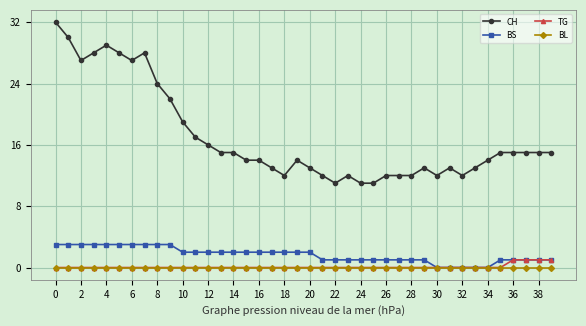

Count the number of data series in this chart.

4